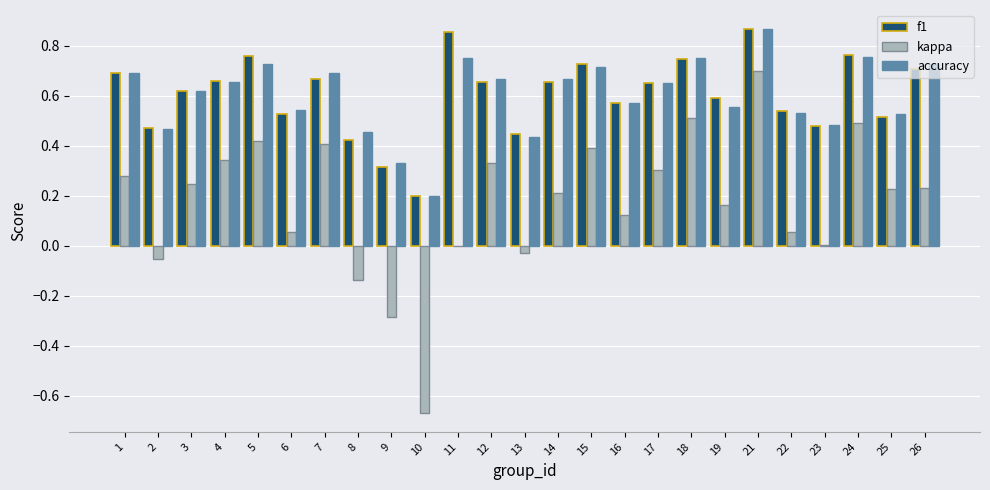

Are the bars horizontal?

No